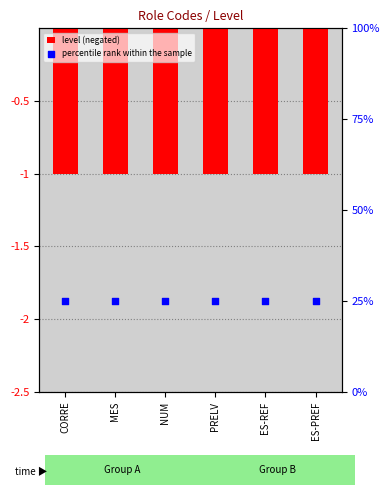

Which series has the largest total across all categories?

percentile rank within the sample